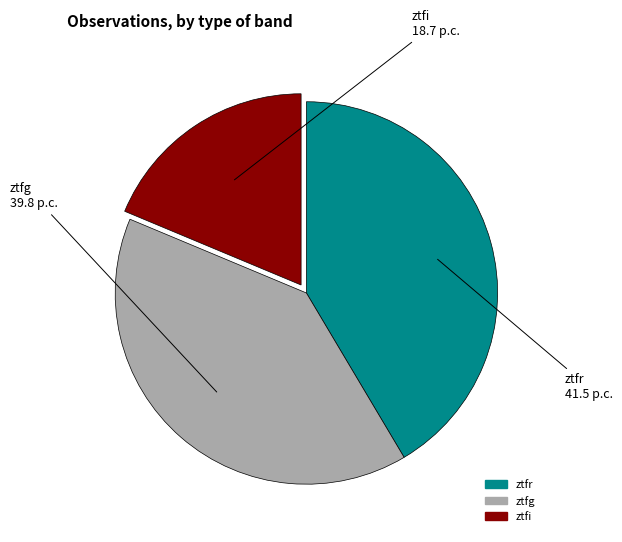

Is the sum of ztfi and ztfr greater than half?

Yes